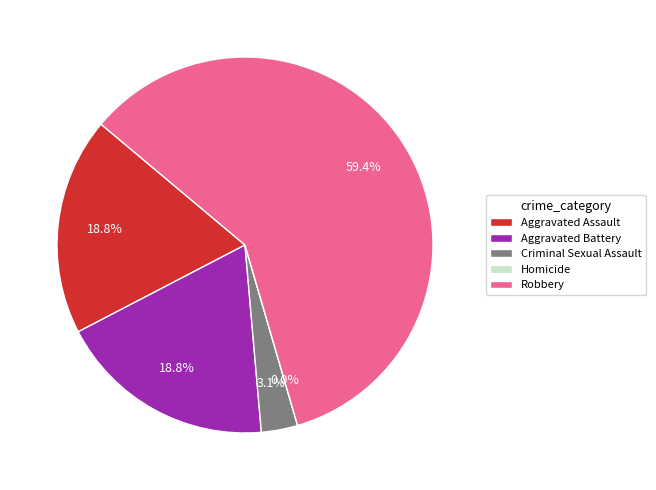

What percentage is the Criminal Sexual Assault slice, to the nearest percent?

3%